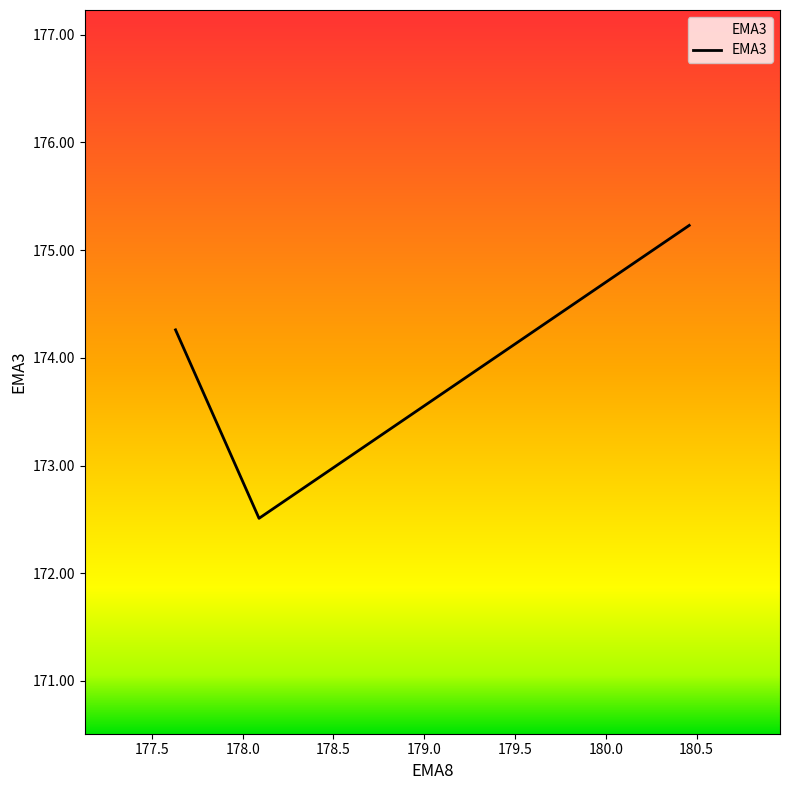

How many lines are shown in the chart?

1